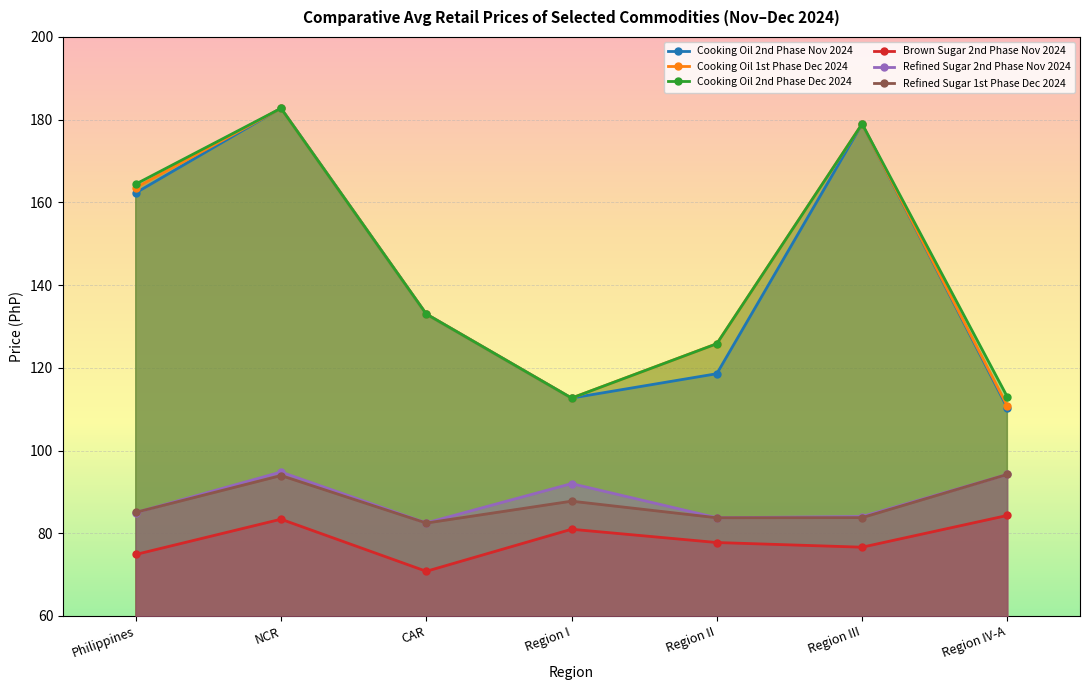

True or false: Cooking Oil 1st Phase Dec 2024 and Refined Sugar 2nd Phase Nov 2024 intersect in this chart.

False